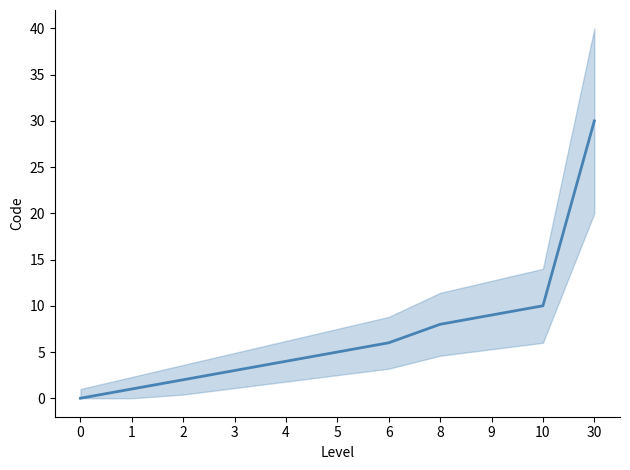

What is the value of the 11th point from the left?

30